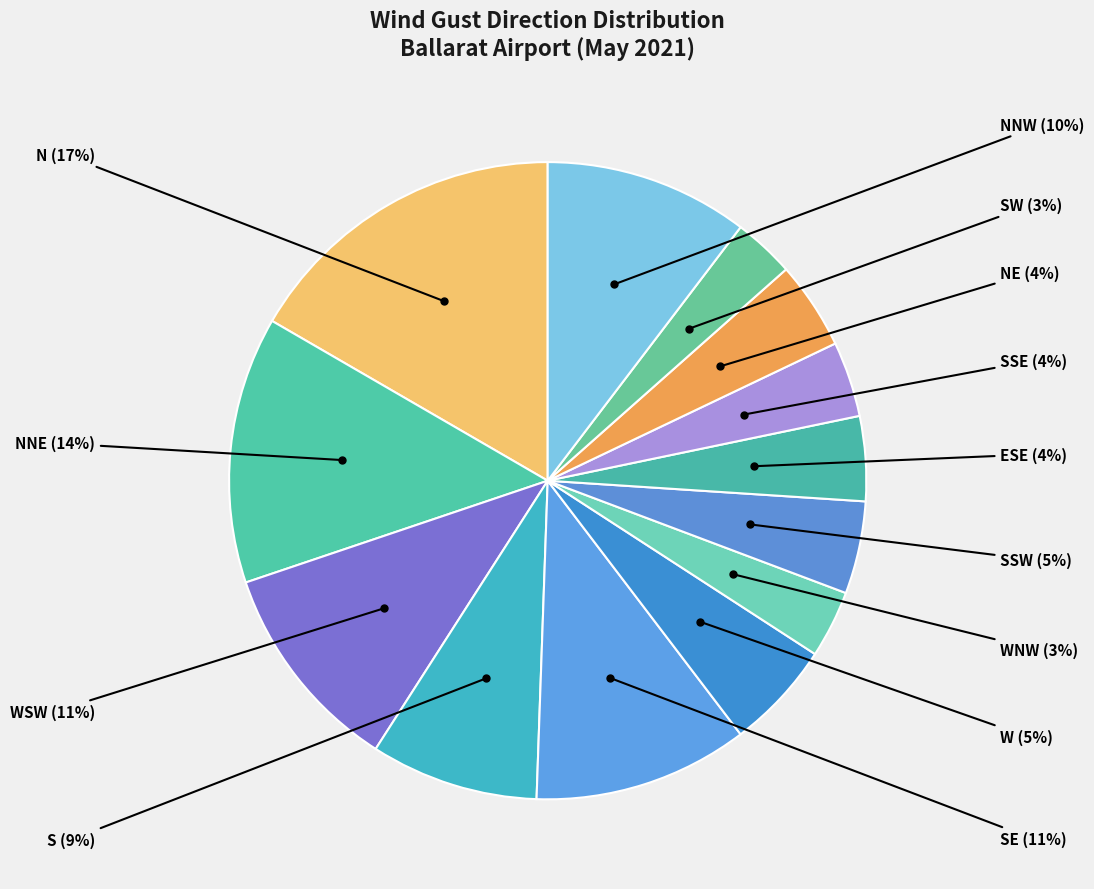

How many segments does this pie chart have?

13